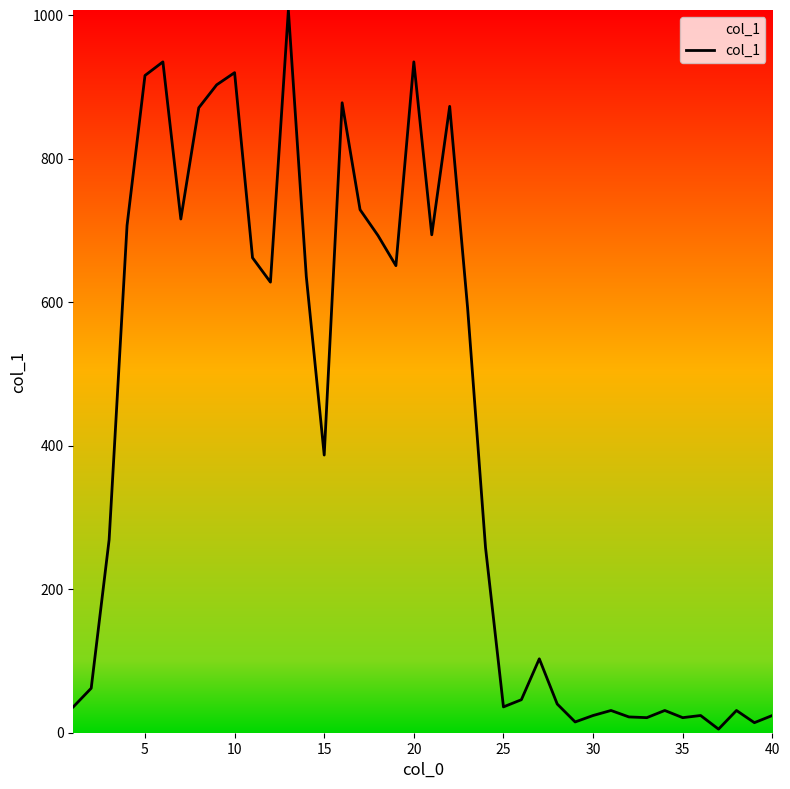

What is the maximum value shown in the chart?

1007